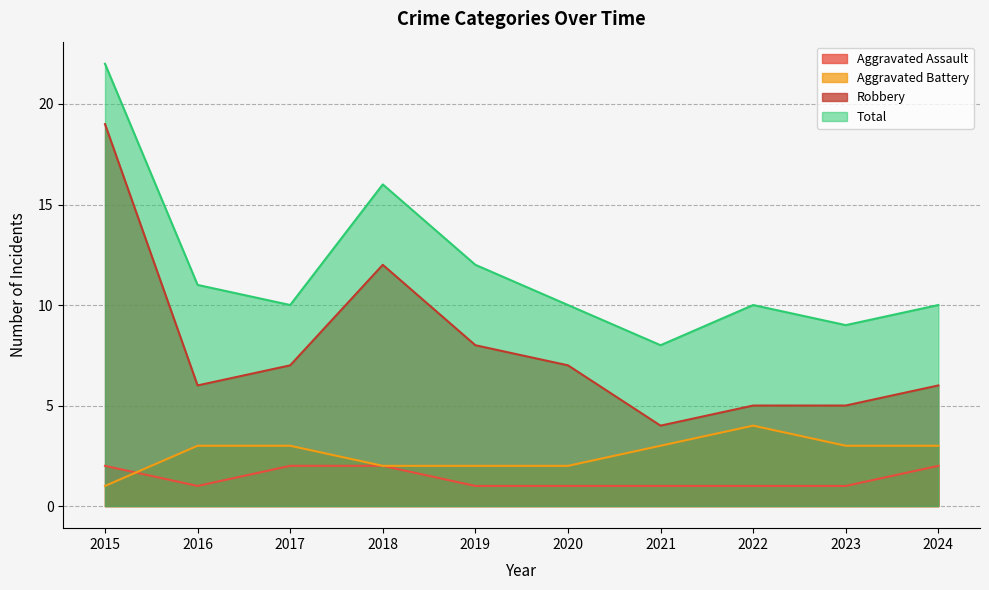

Reading right to left, what are all the values shown in this chart?

Aggravated Assault: 2	1	1	1	1	1	2	2	1	2
Aggravated Battery: 3	3	4	3	2	2	2	3	3	1
Robbery: 6	5	5	4	7	8	12	7	6	19
Total: 10	9	10	8	10	12	16	10	11	22